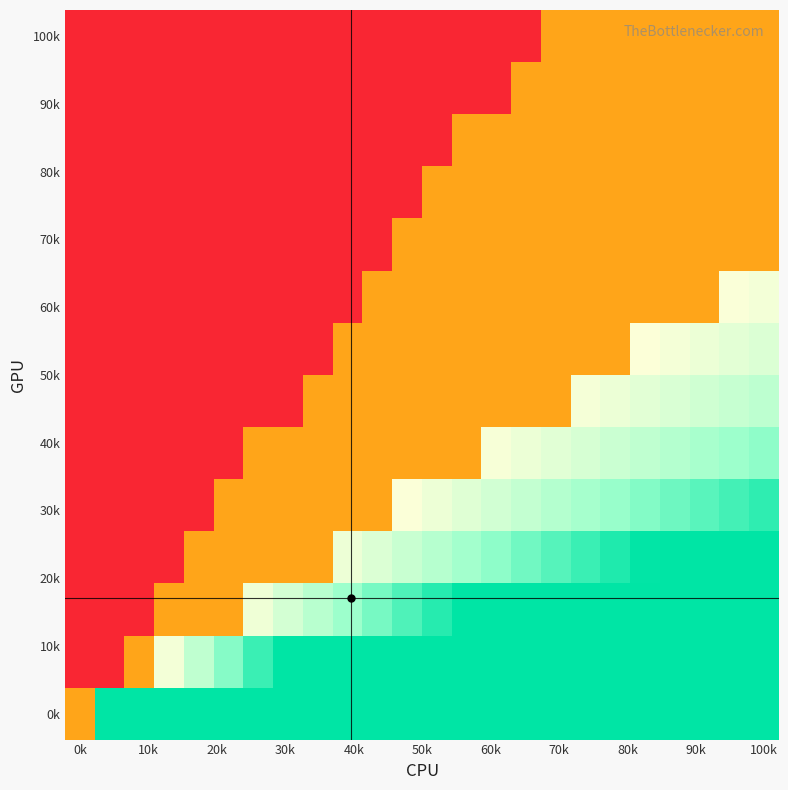

How many series are shown in this chart?

14